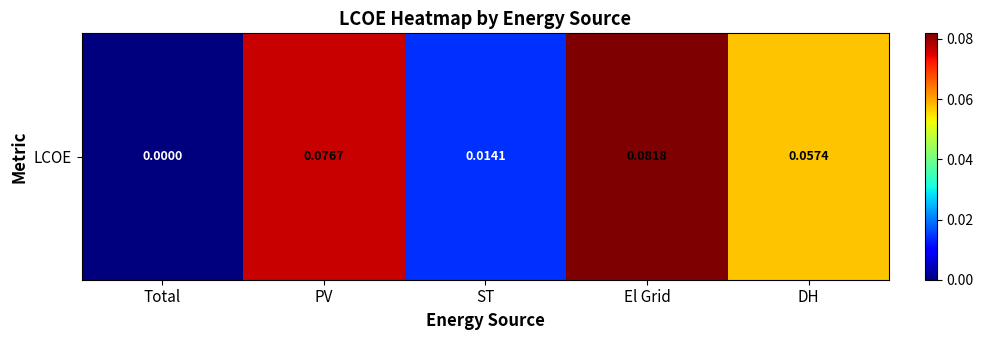

Reading left to right, extract all data points from this chart.

Total=0.0	PV=0.1	ST=0.0	El Grid=0.1	DH=0.1